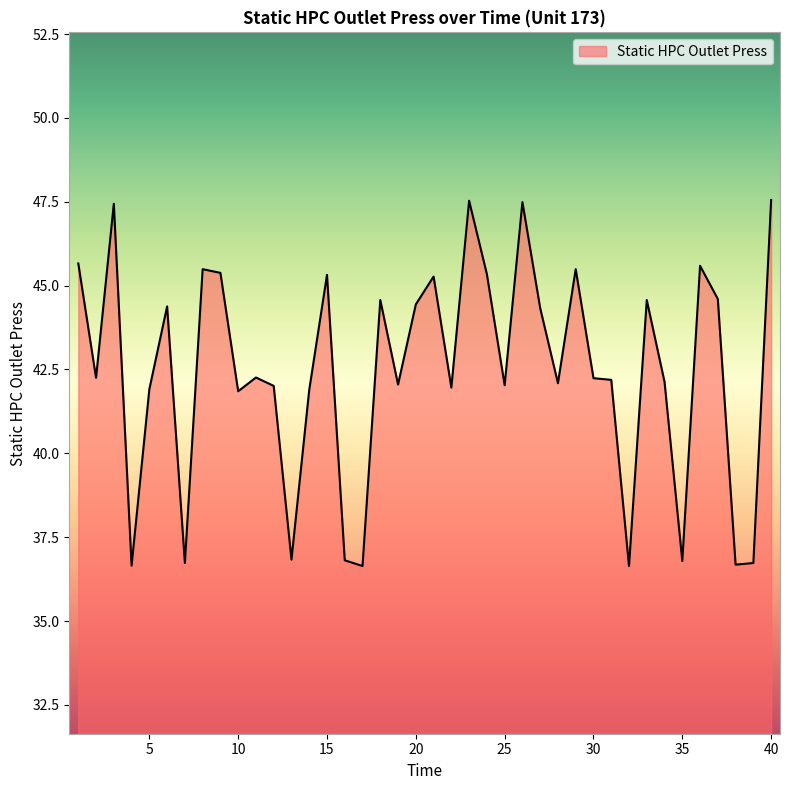

What is the smallest value displayed?

36.6